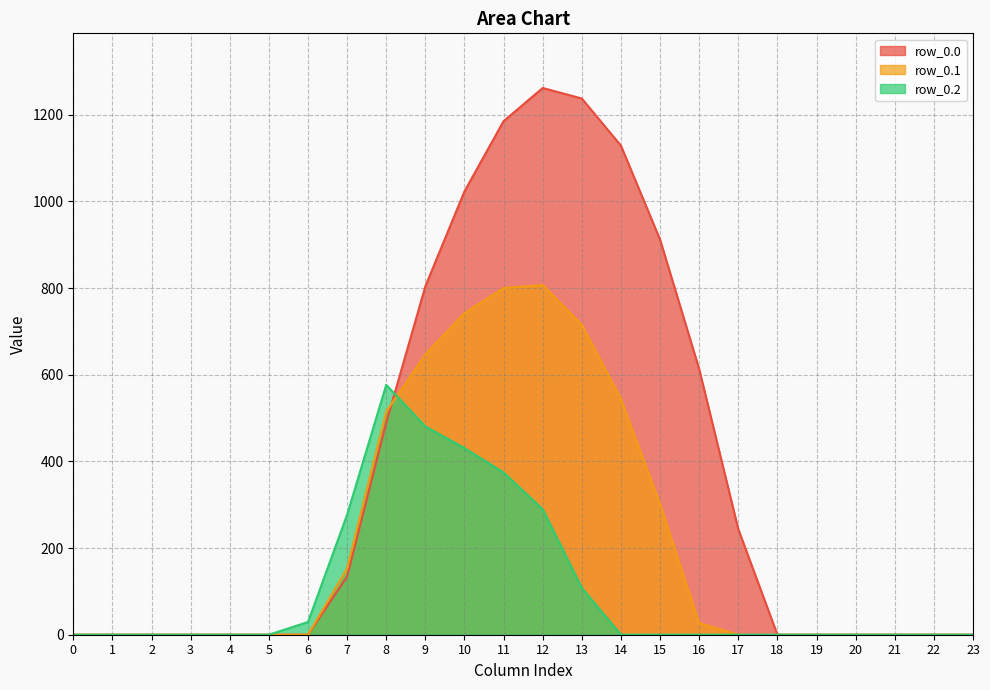

Does the chart display data point markers on the line(s)?

No